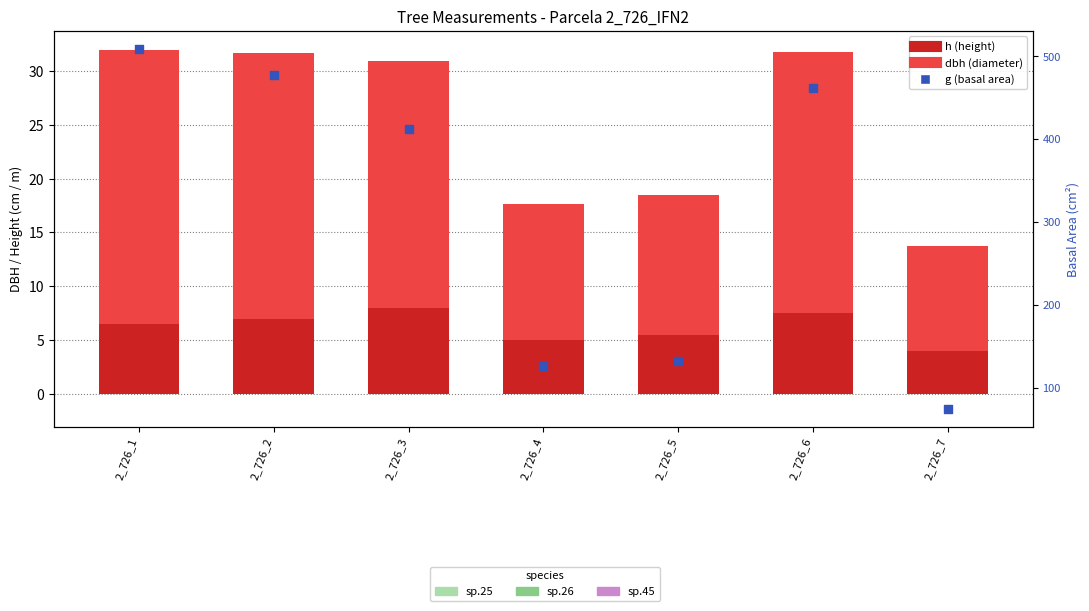

What are all the series names shown in the legend?

h, dbh, g (basal area)